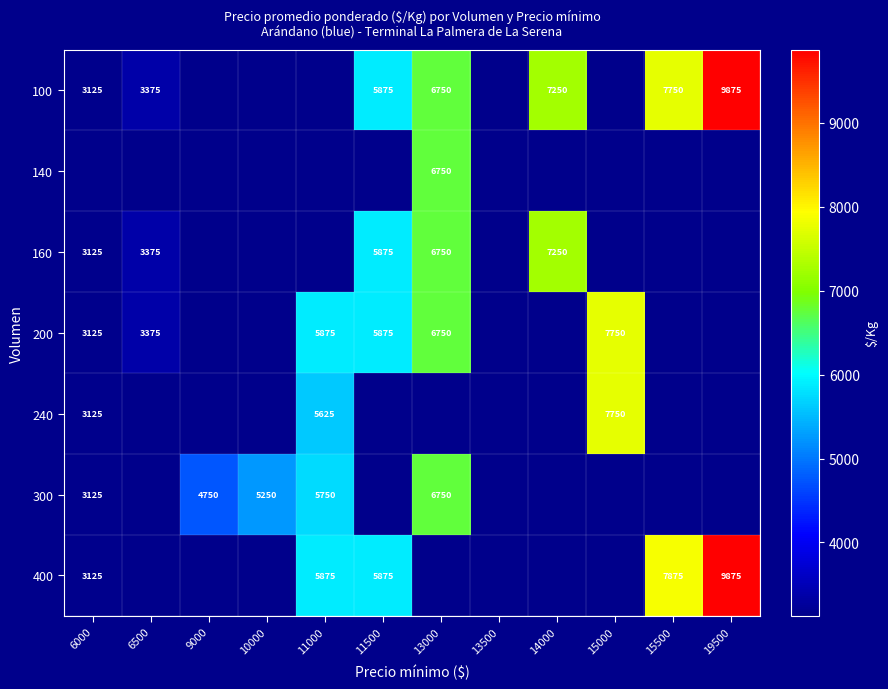

True or false: 160 has a value of 10051 at 11500.

False